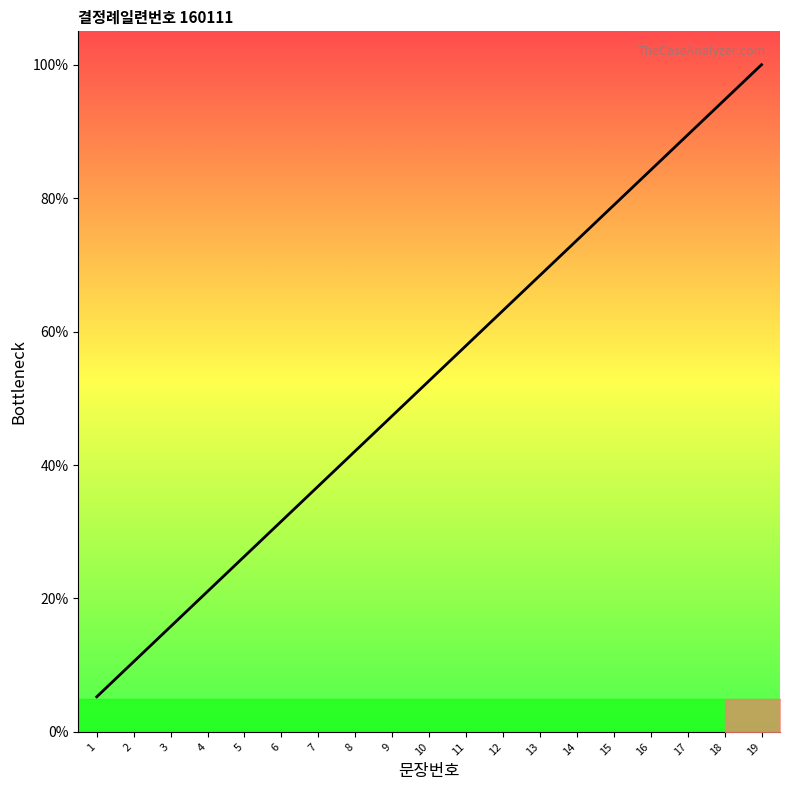

Which label corresponds to the largest value in the chart?

19